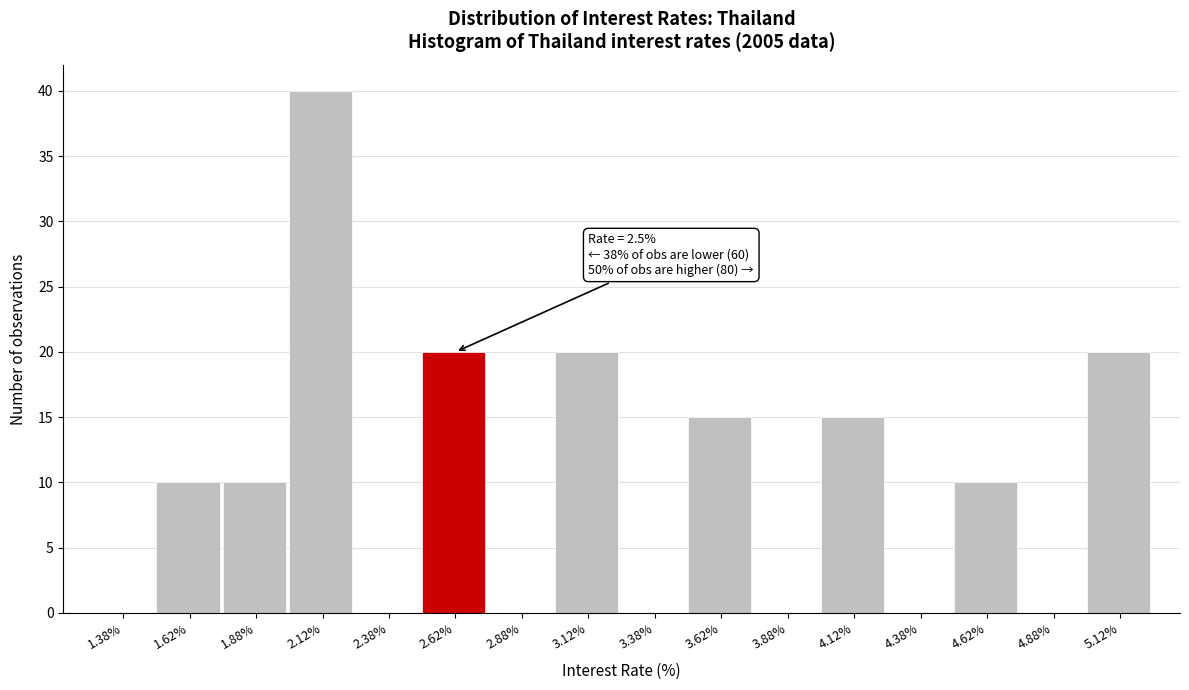

Which range on the x-axis has the tallest bar?

2.00 to 2.25